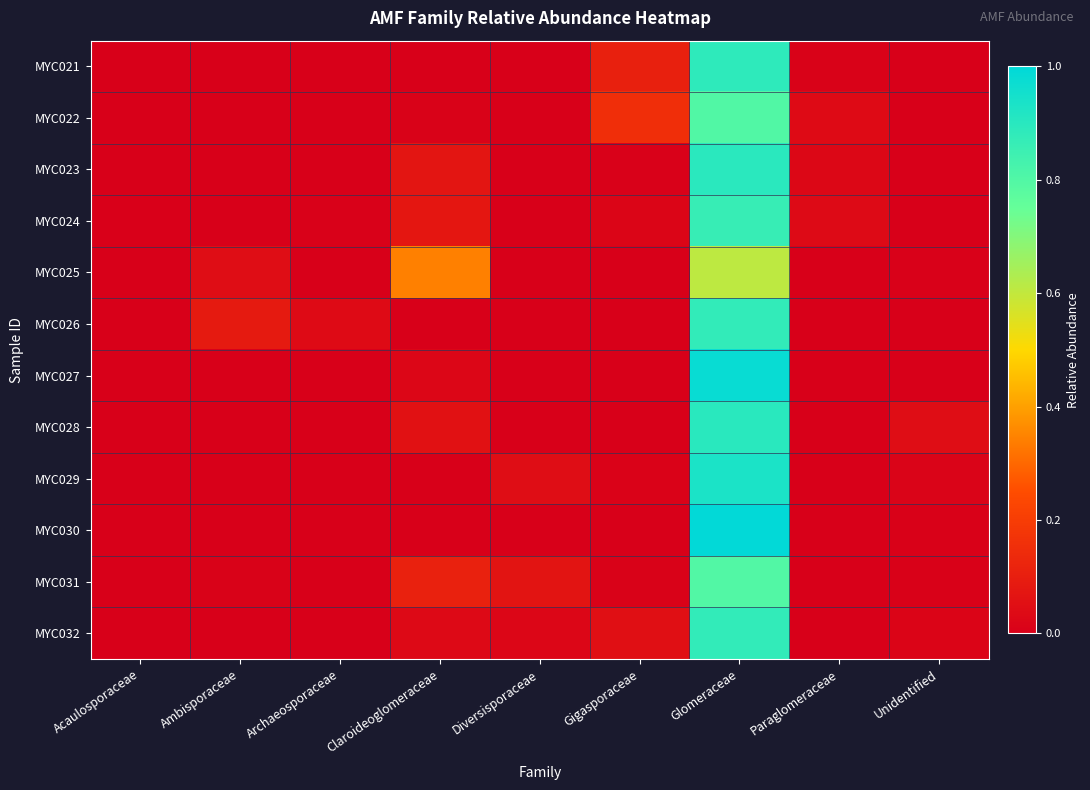

At which category is the sum across all series the highest?

Glomeraceae